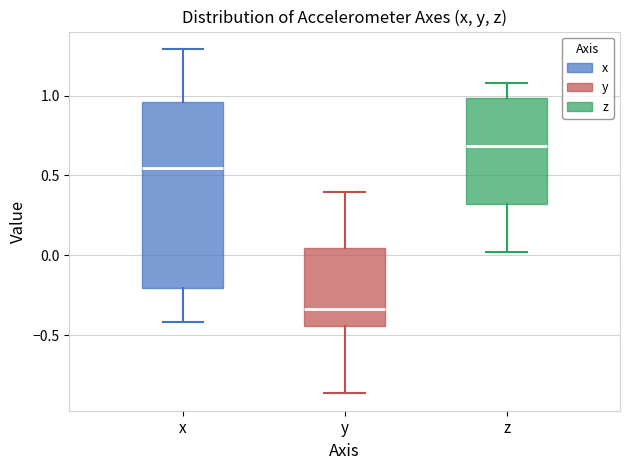

Where does the median line of the box for x sit on the y-axis? The values are not printed on the chart, so give them approximately, as read against the axis.

0.55